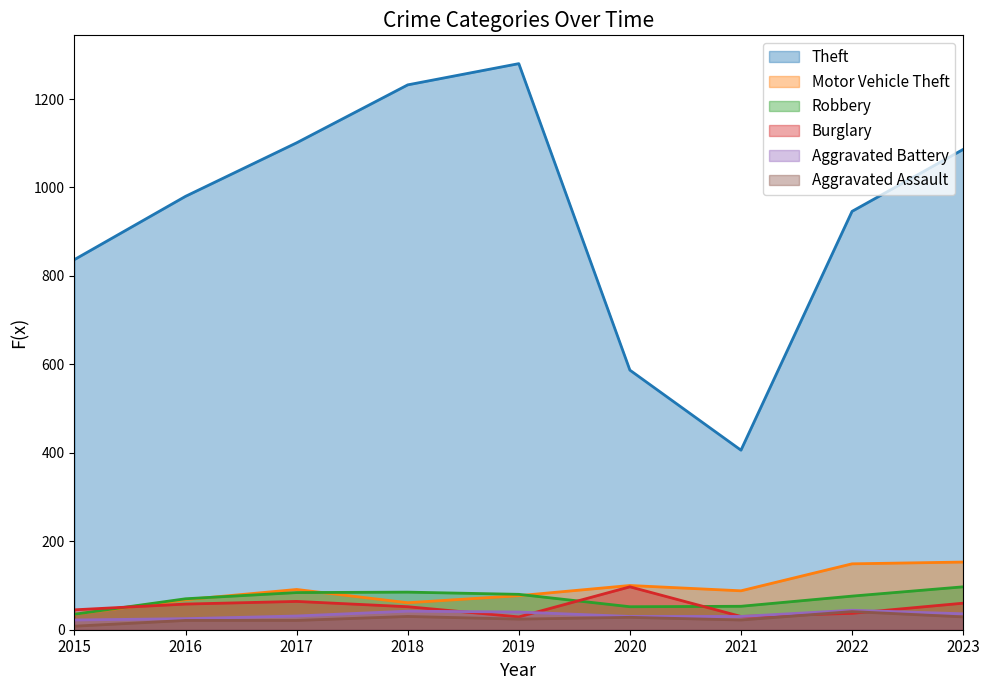

What is the difference between the second highest and minimum values in the Burglary series?

35